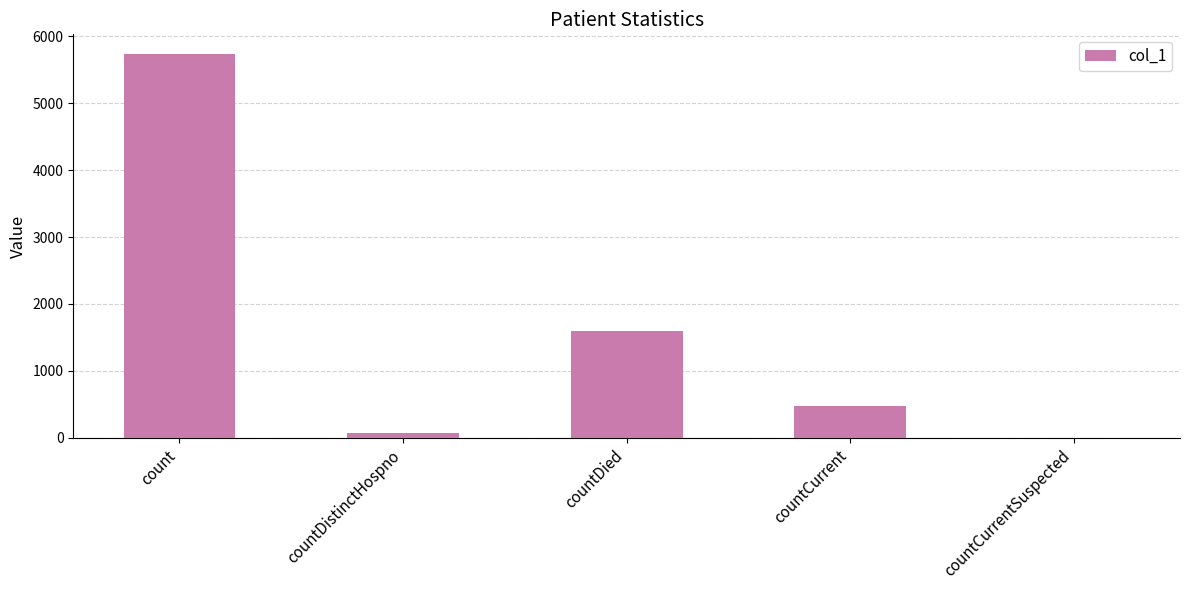

Reading right to left, transcribe all the data shown in this chart.

0	479	1601	75	5739